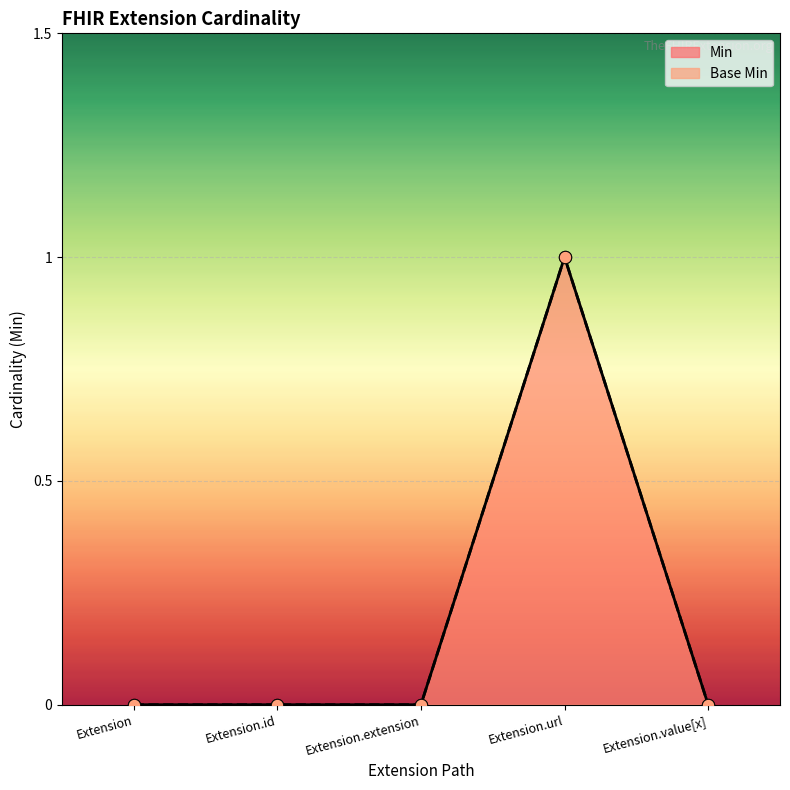

At how many categories does at least one series exceed 0?

1